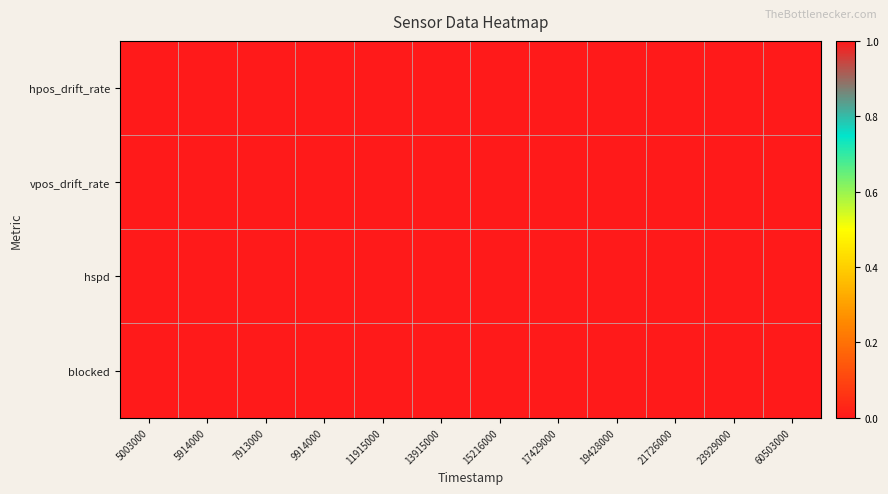

Reading left to right, extract all data points from this chart.

hpos_drift_rate: 5003000=0	5914000=0	7913000=0	9914000=0	11915000=0	13915000=0	15216000=0	17429000=0	19428000=0	21726000=0	23929000=0	60503000=0
vpos_drift_rate: 5003000=0	5914000=0	7913000=0	9914000=0	11915000=0	13915000=0	15216000=0	17429000=0	19428000=0	21726000=0	23929000=0	60503000=0
hspd: 5003000=0	5914000=0	7913000=0	9914000=0	11915000=0	13915000=0	15216000=0	17429000=0	19428000=0	21726000=0	23929000=0	60503000=0
blocked: 5003000=1	5914000=1	7913000=1	9914000=1	11915000=1	13915000=1	15216000=1	17429000=1	19428000=1	21726000=1	23929000=1	60503000=1